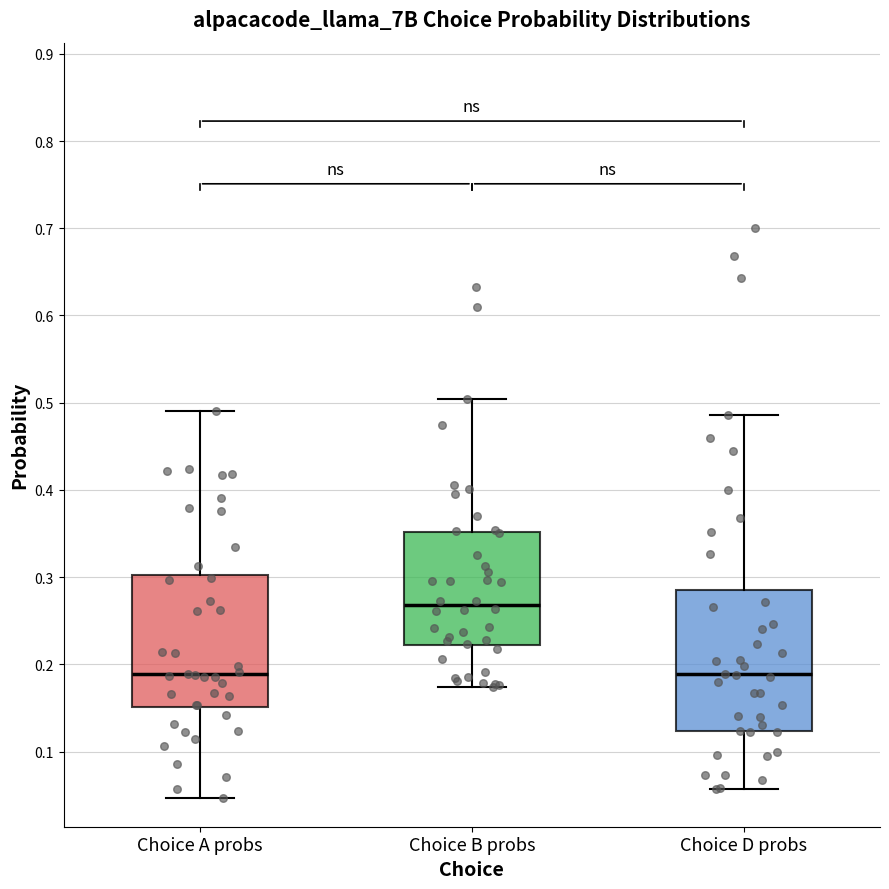

Reading left to right, transcribe this box plot: for each box, give where its median line is, the range the box spans, and where its two whiskers end, as read against the y-axis. The values are not printed on the chart, so give them approximately, as read against the axis.

Choice A probs: median 0.19, box 0.15 to 0.30, whiskers 0.05 to 0.49
Choice B probs: median 0.27, box 0.22 to 0.35, whiskers 0.17 to 0.50
Choice D probs: median 0.19, box 0.12 to 0.29, whiskers 0.06 to 0.49